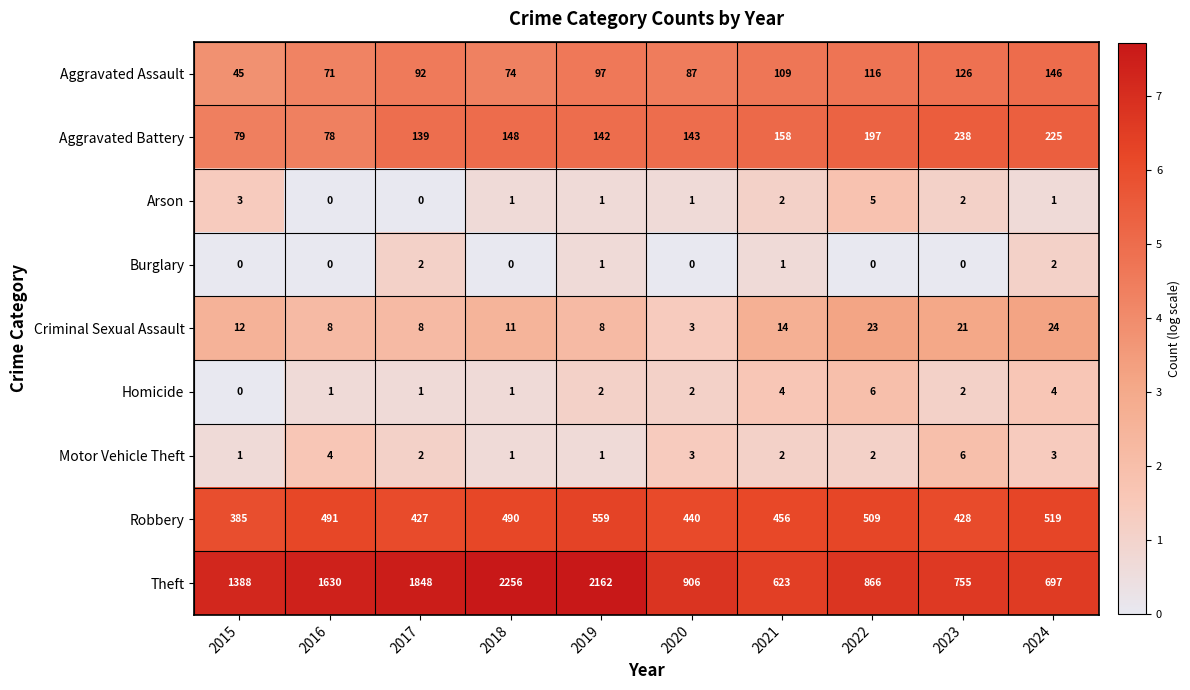

Which series has the largest total across all categories?

Theft